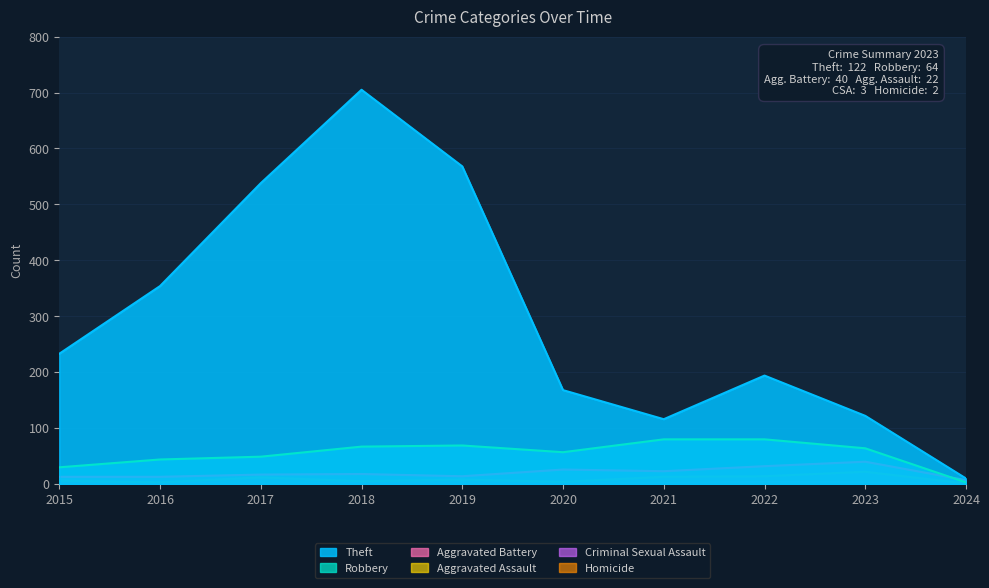

How many lines are shown in the chart?

6